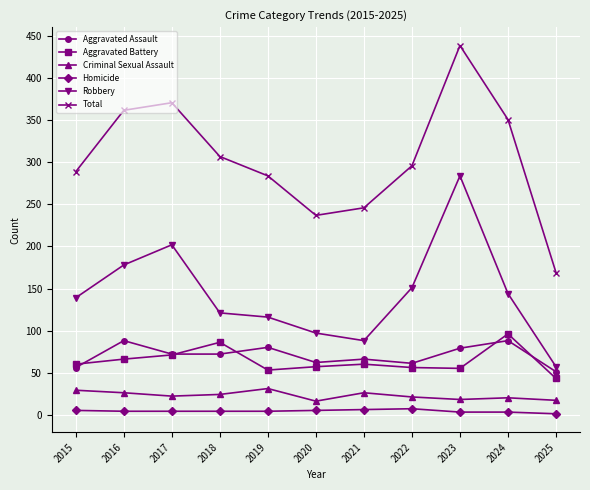

Between 2018 and 2025, which series saw the biggest shift?

Total